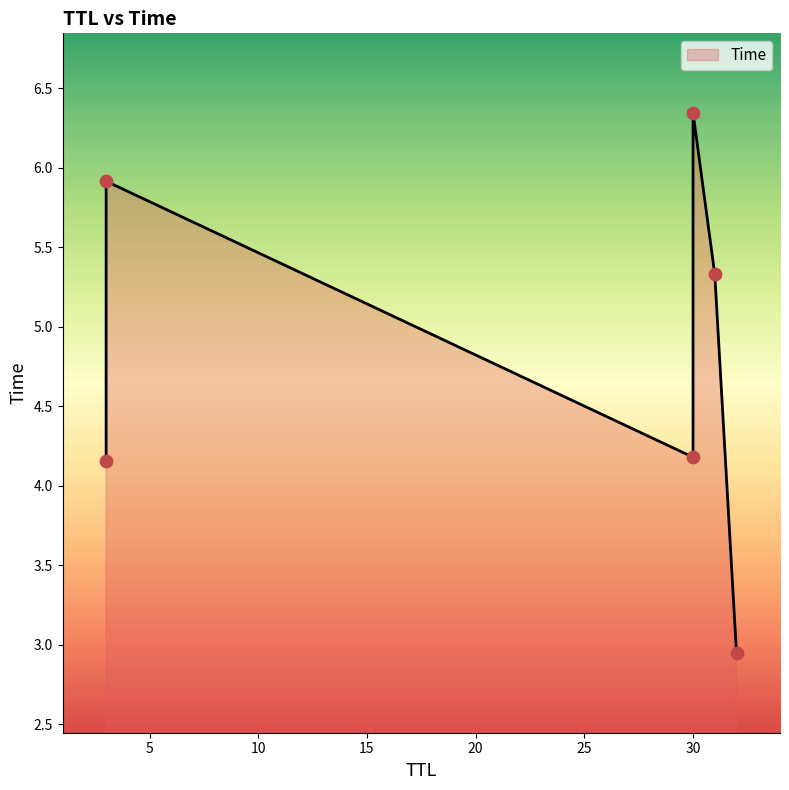

Which has a higher value, 30 or 3?

30